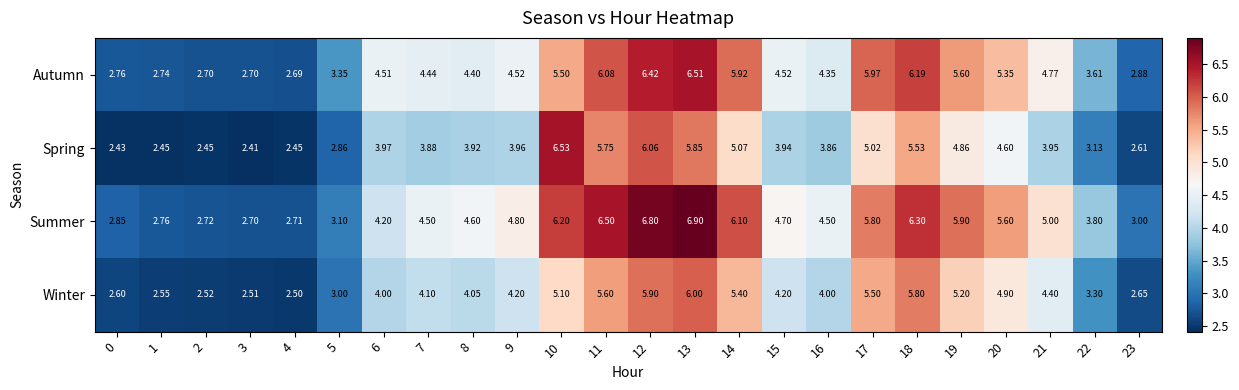

Rank the series by their maximum value, from lowest to highest.

Winter, Autumn, Spring, Summer